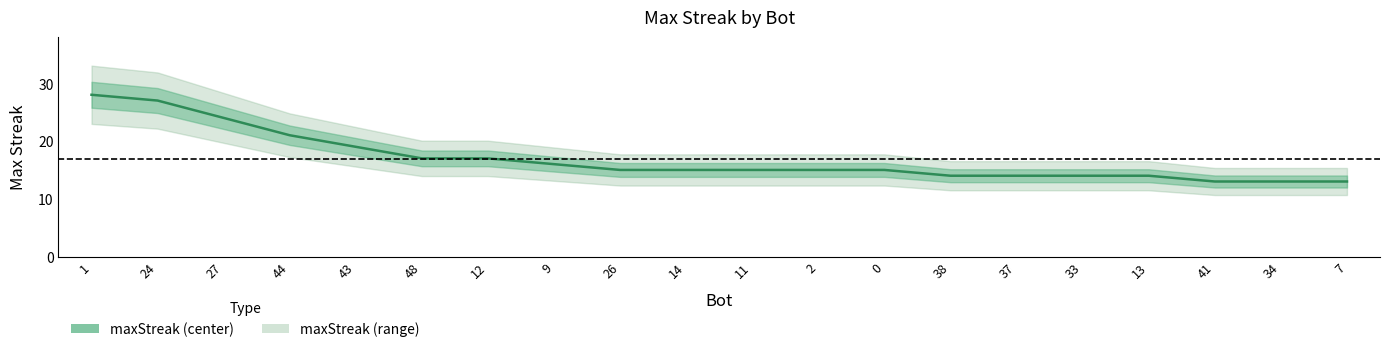

What value does the data have at 48, to the nearest 5?

15